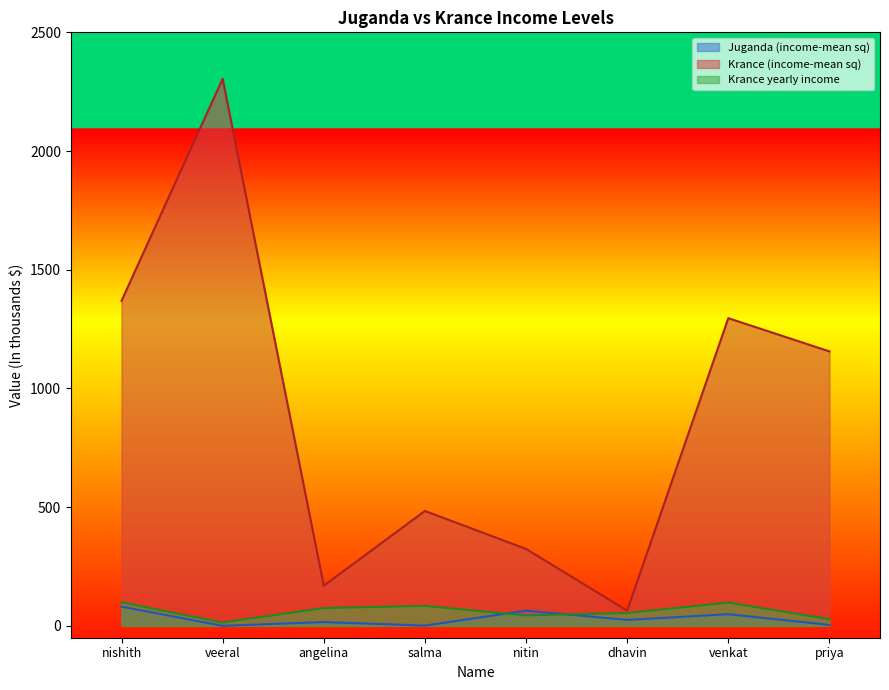

At which label does Juganda (income-mean sq) reach its minimum?

veeral